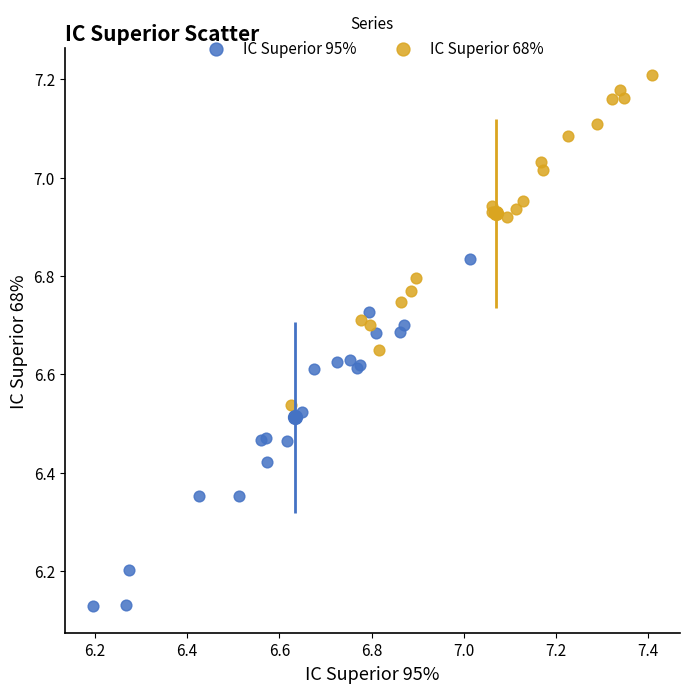

Which series contains the highest Y value?

IC Superior 68%